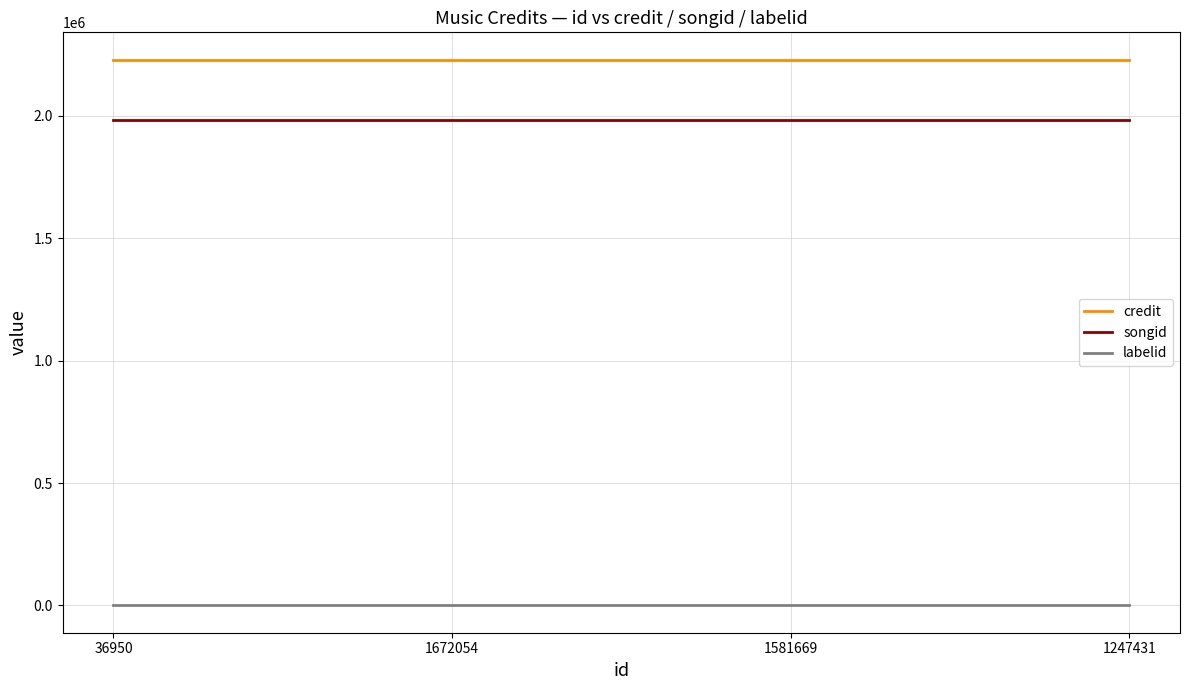

True or false: labelid and credit intersect in this chart.

False